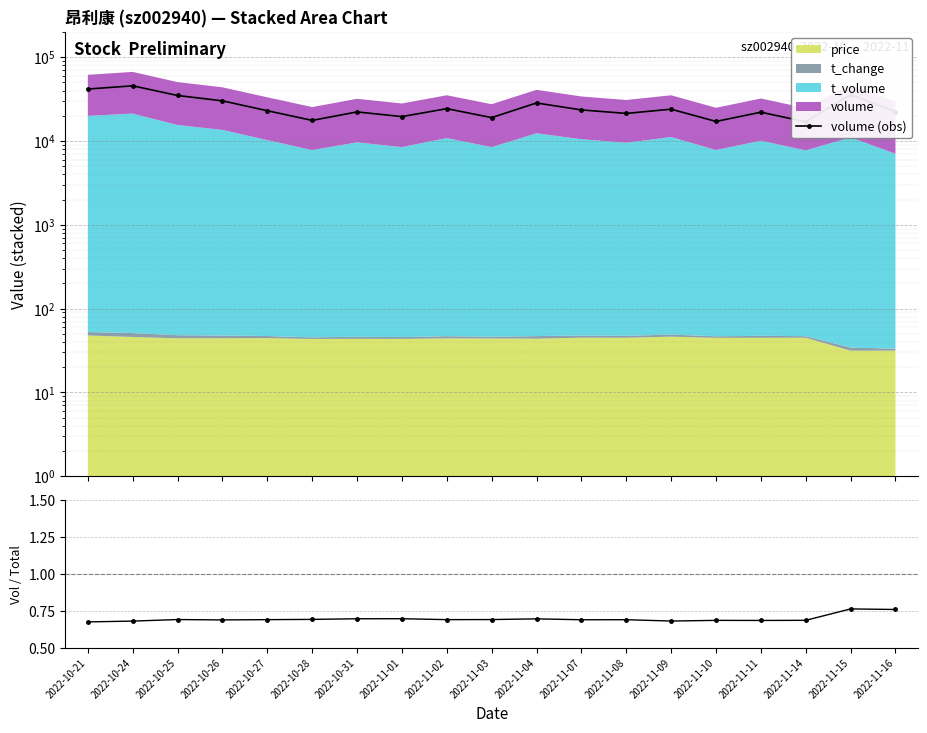

How many data points does each series have?

19